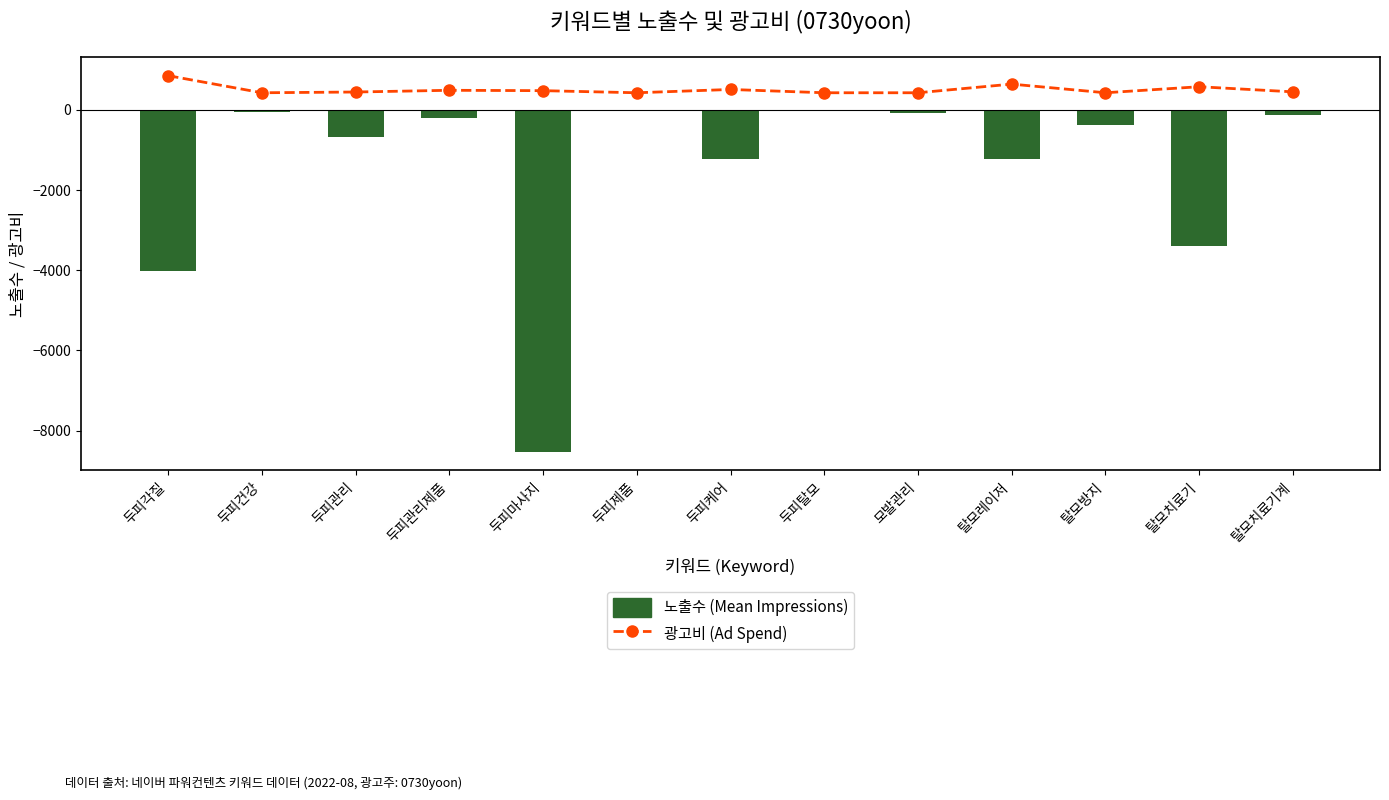

Which category has the lowest value across all series?

두피마사지